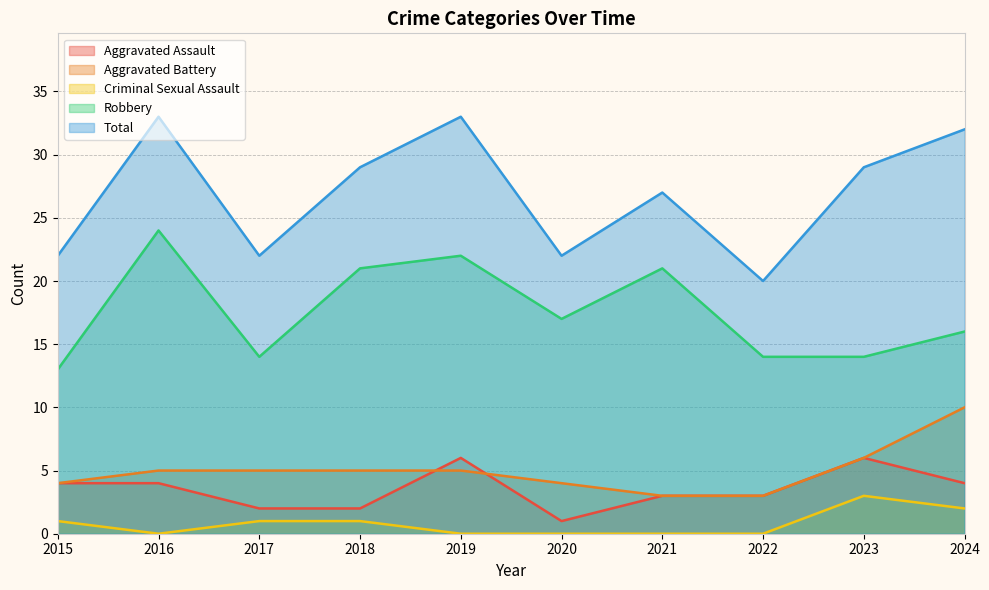

At which category is the sum across all series the highest?

2016